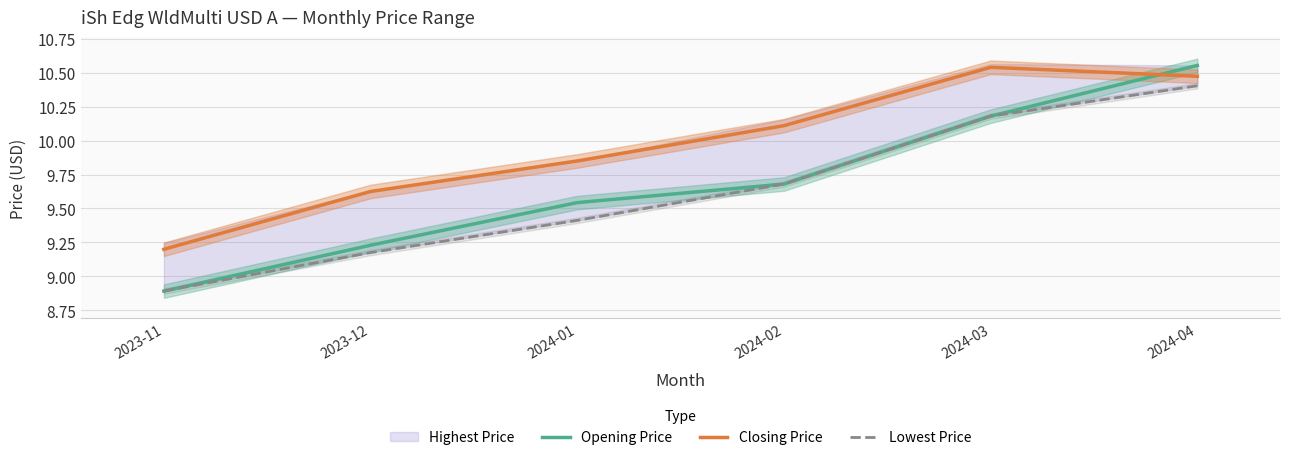

Does the chart have visible grid lines?

Yes